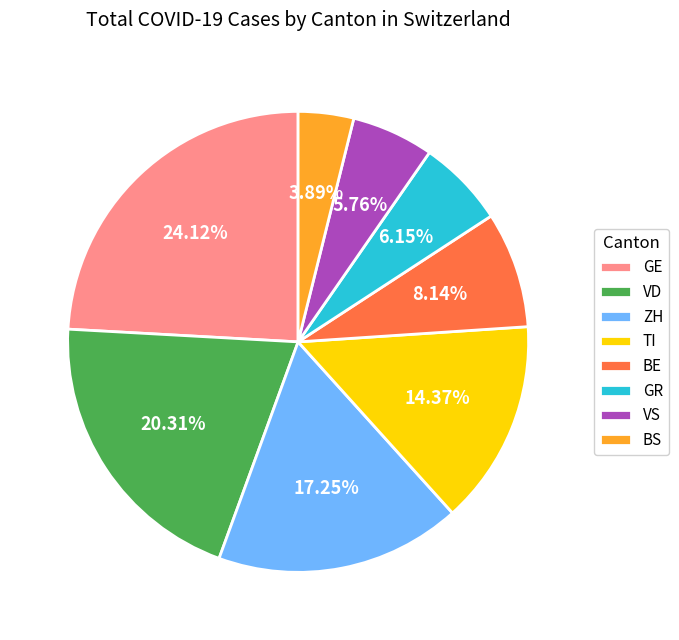

Count the number of slices in the pie.

8